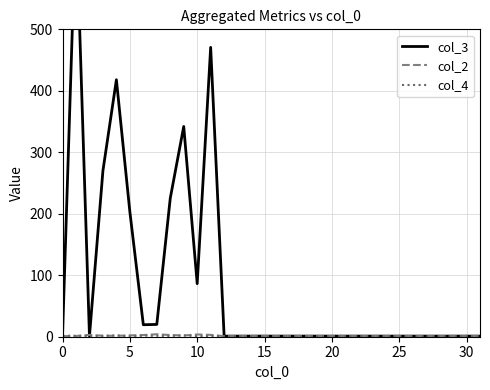

True or false: col_4 and col_2 cross at least once.

True